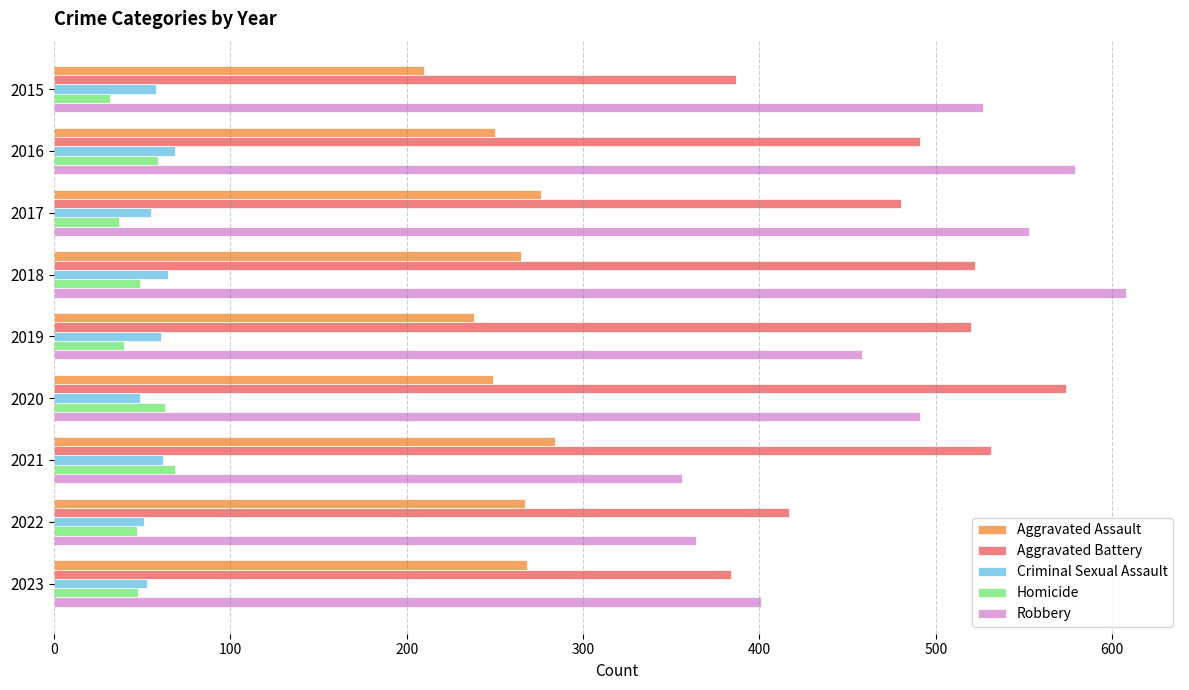

Is the value of Homicide at 2023 greater than the value of Aggravated Assault at 2015?

No